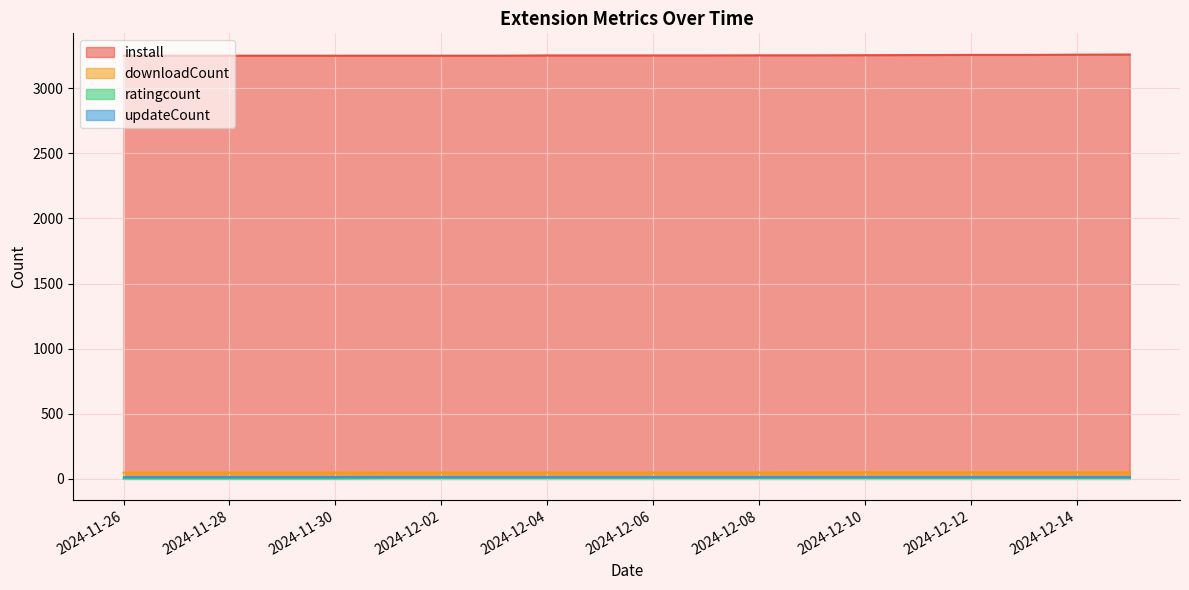

True or false: downloadCount and install intersect in this chart.

False